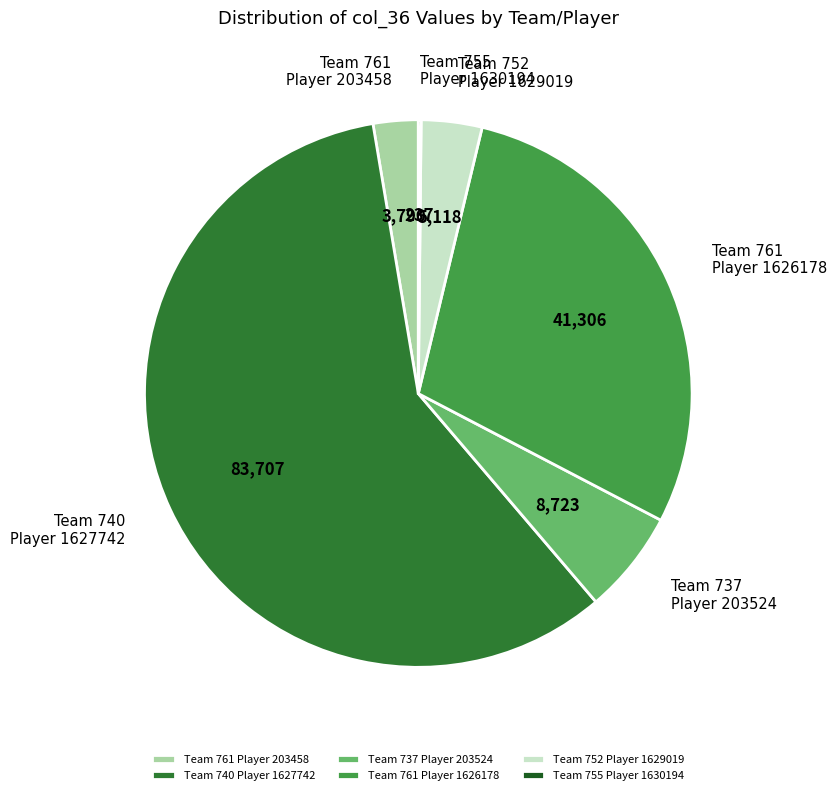

Is the sum of Team 761 Player 1626178 and Team 740 Player 1627742 greater than half?

Yes